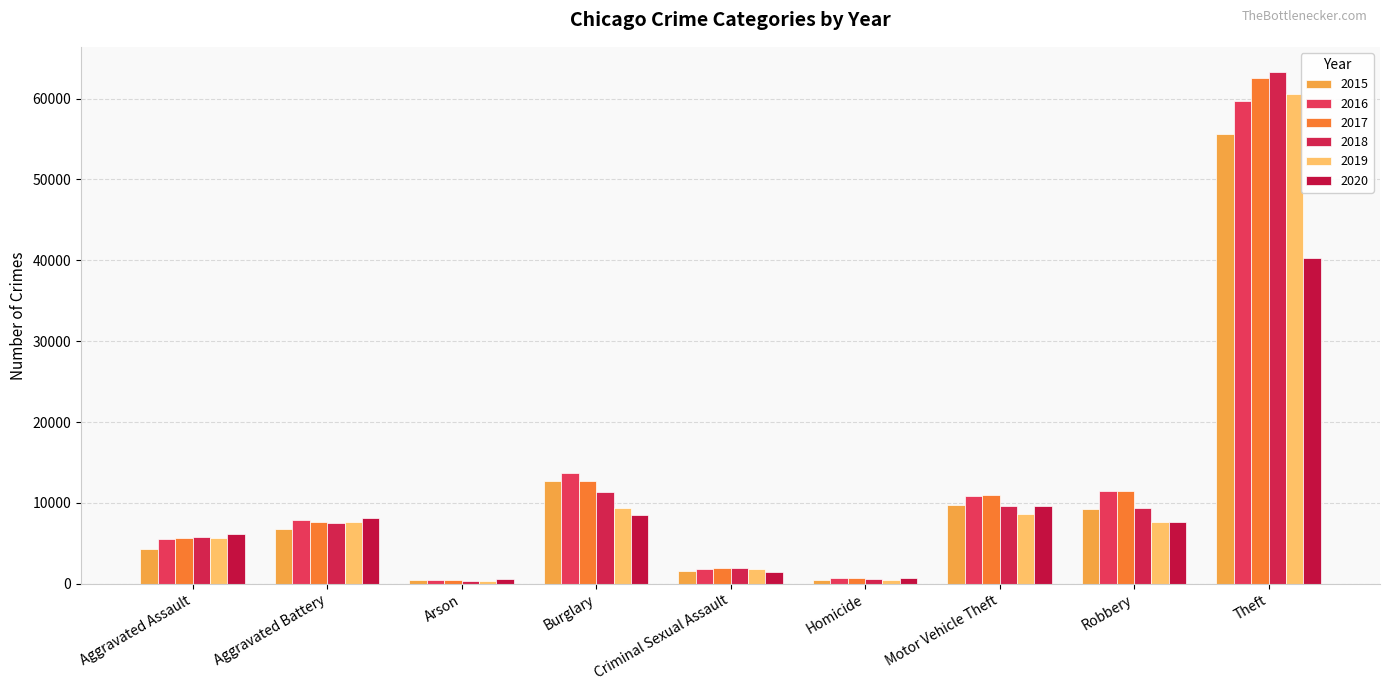

Between Burglary and Criminal Sexual Assault, which series saw the biggest shift?

2016